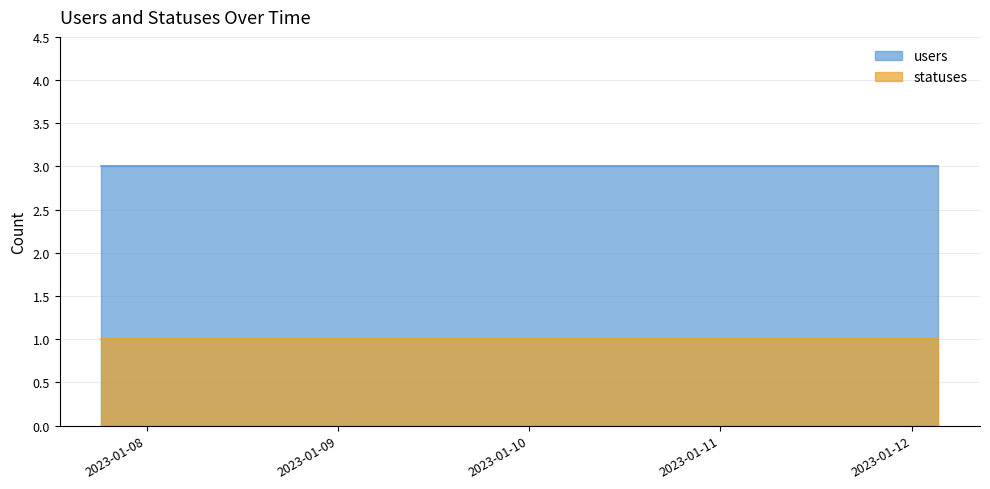

What is the sum of all users values?

108